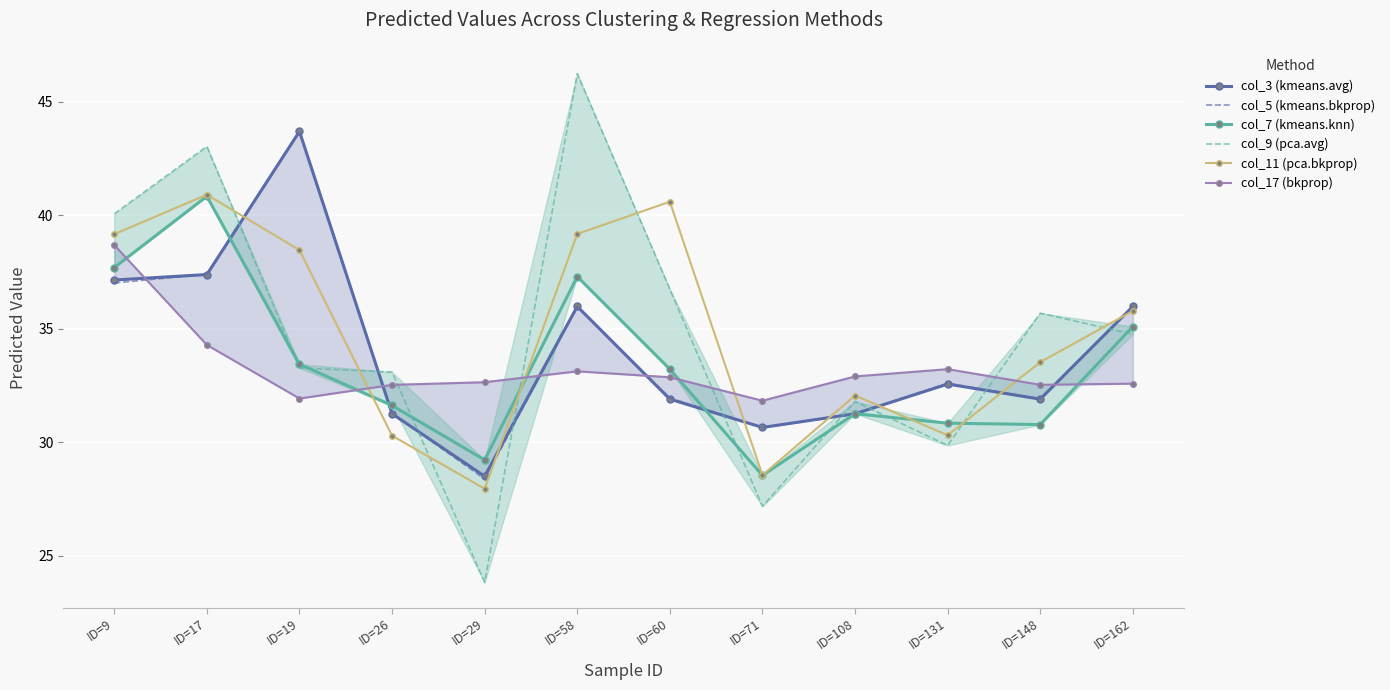

In col_5 (kmeans.bkprop), how many points are higher than both neighbors (excluding endpoints)?

3